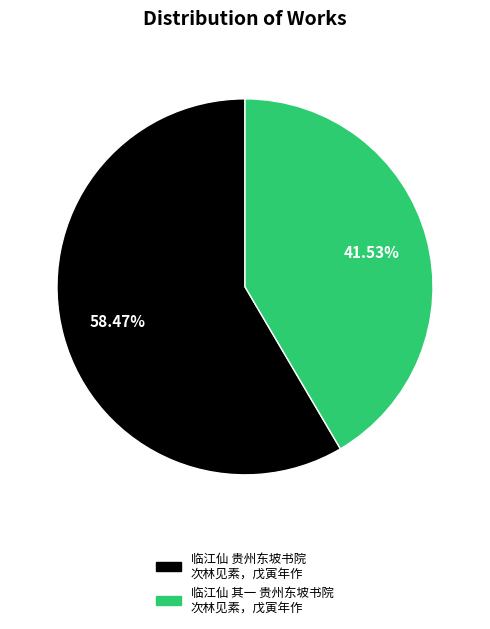

Count the number of slices in the pie.

2